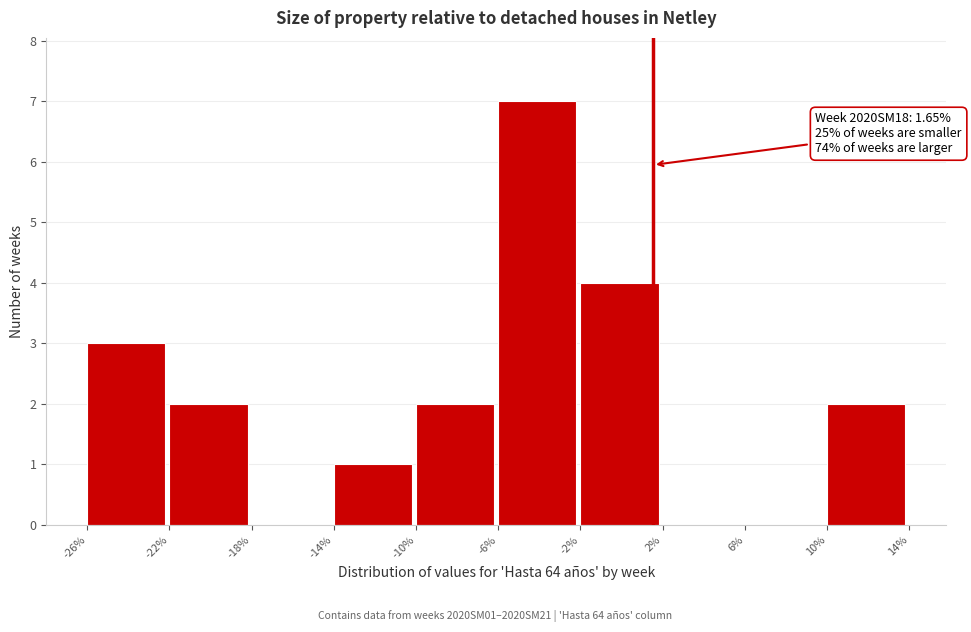

Over which range of the x-axis is the bar tallest?

-6% to -2%